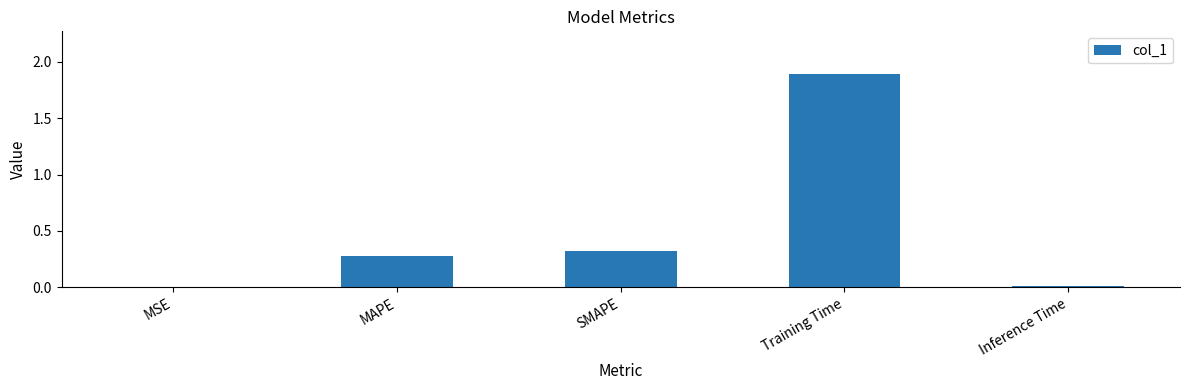

What is the maximum value shown in the chart?

1.9